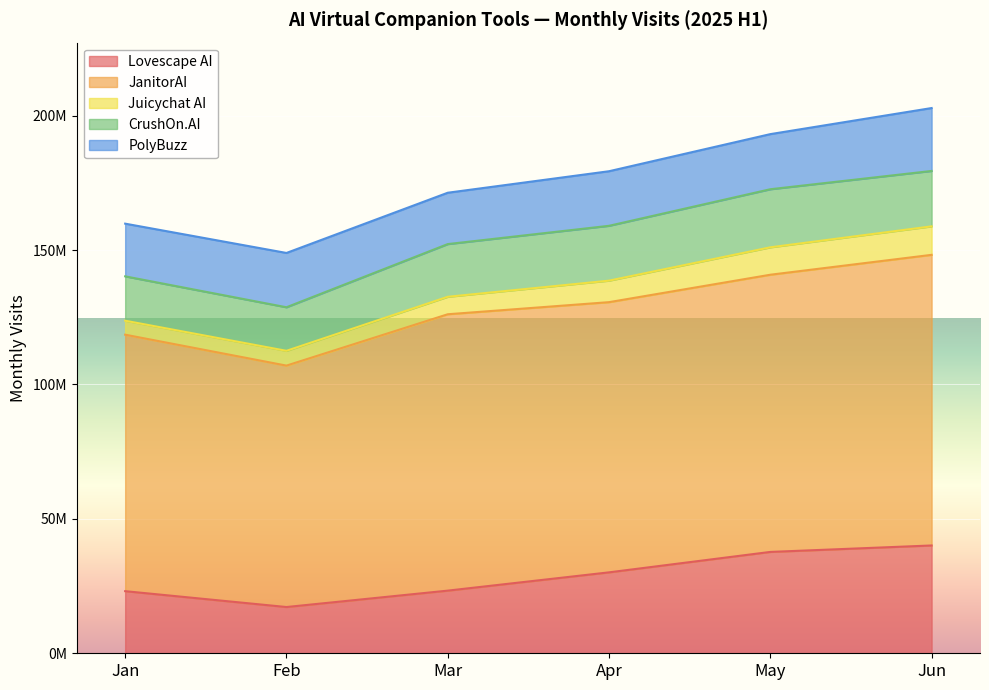

What is the difference between the 2025年4月访问量 values at Lovescape AI and PolyBuzz?

9800000